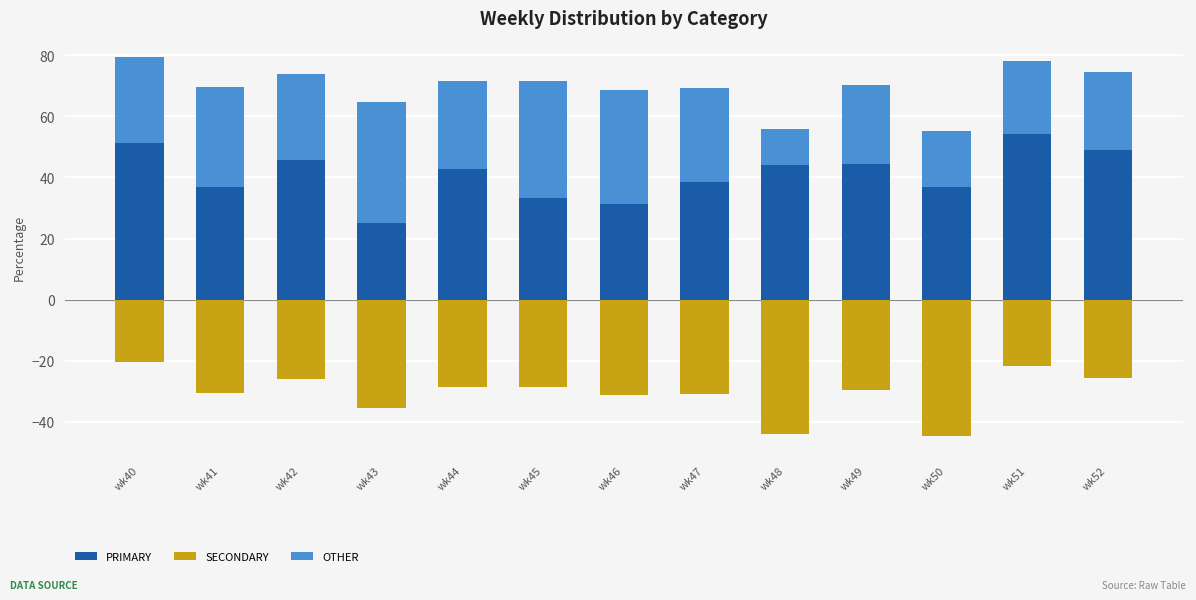

List the series in order of their peak value, lowest first.

SECONDARY, OTHER, PRIMARY